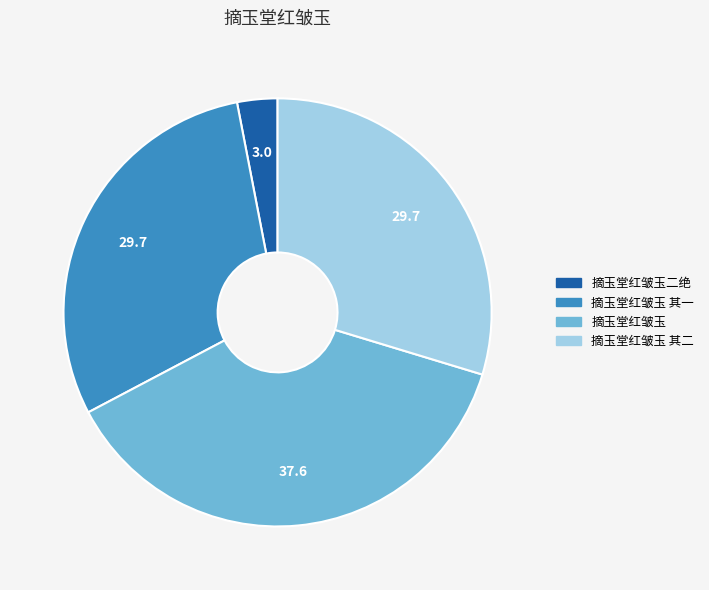

Which category has the smallest portion of the pie?

摘玉堂红皱玉二绝